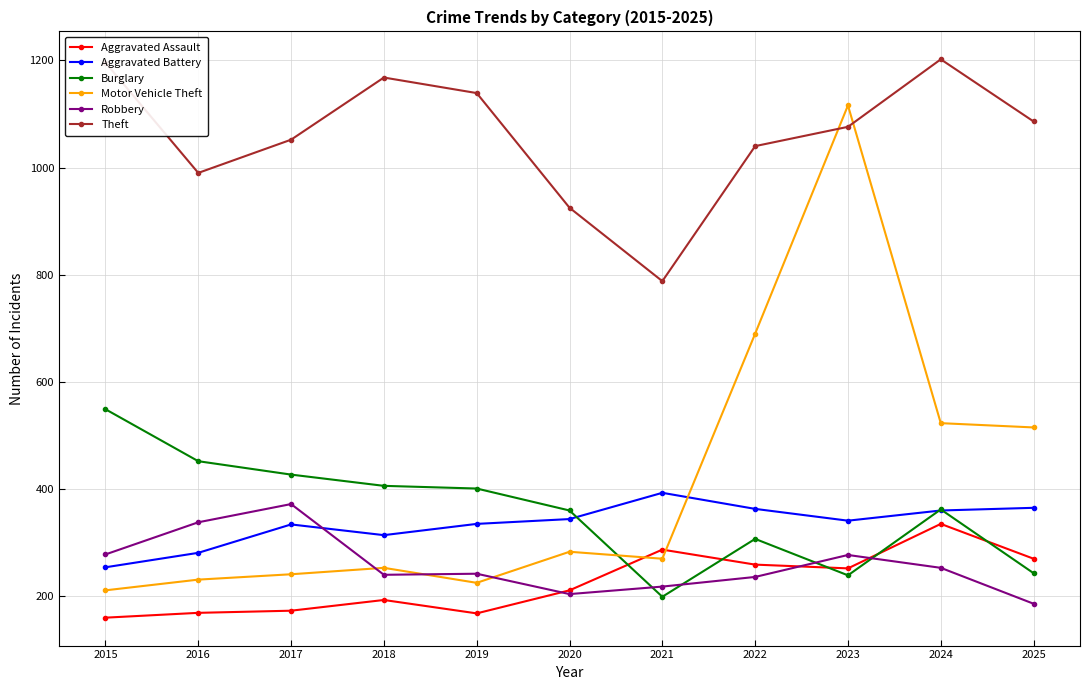

At 2023, list the series in order from largest to smallest.

Motor Vehicle Theft, Theft, Aggravated Battery, Robbery, Aggravated Assault, Burglary